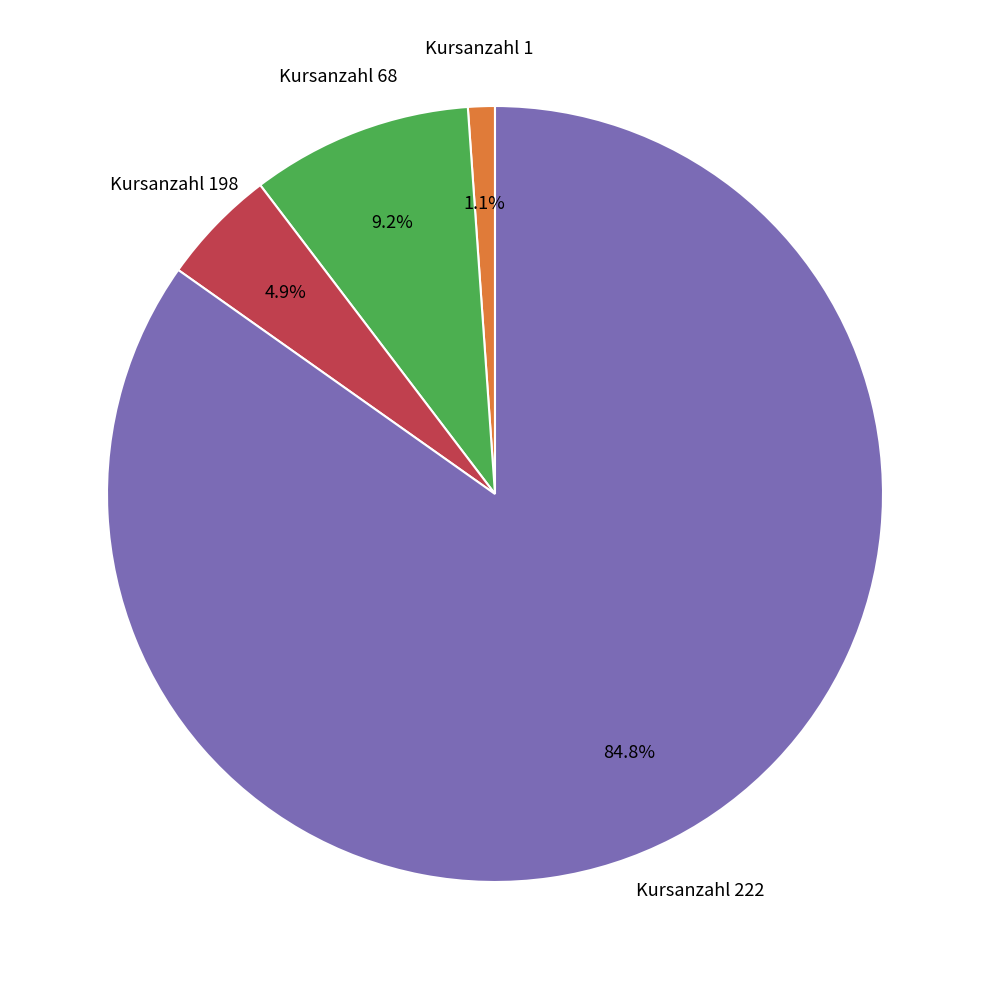

Approximately how many times larger is the value at Kursanzahl 198 compared to Kursanzahl 68?

0.5